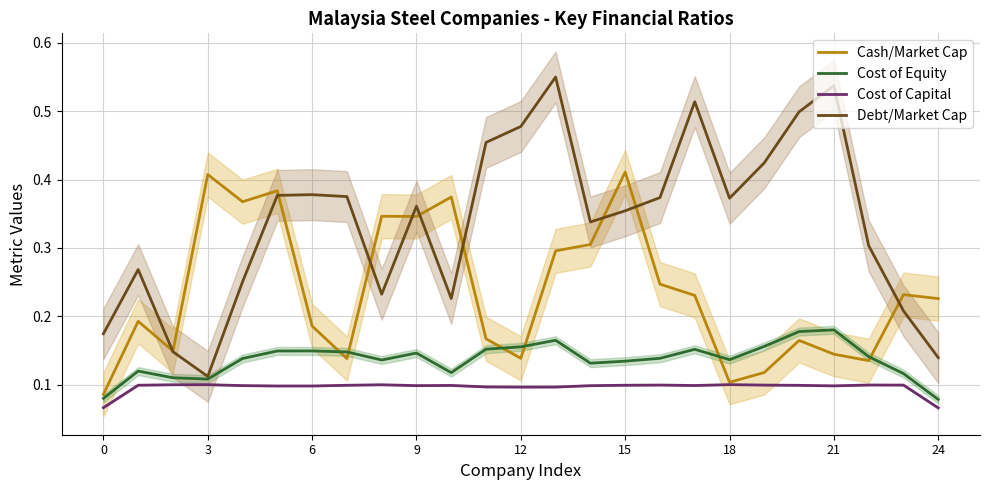

What is the label of the 12th point from the left?

11